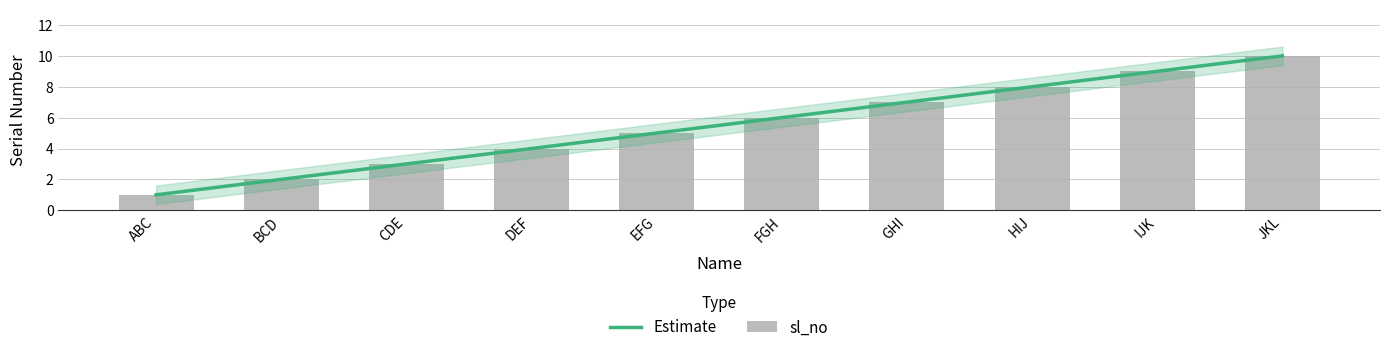

What is the ratio of the value at ABC to the value at JKL?

0.1